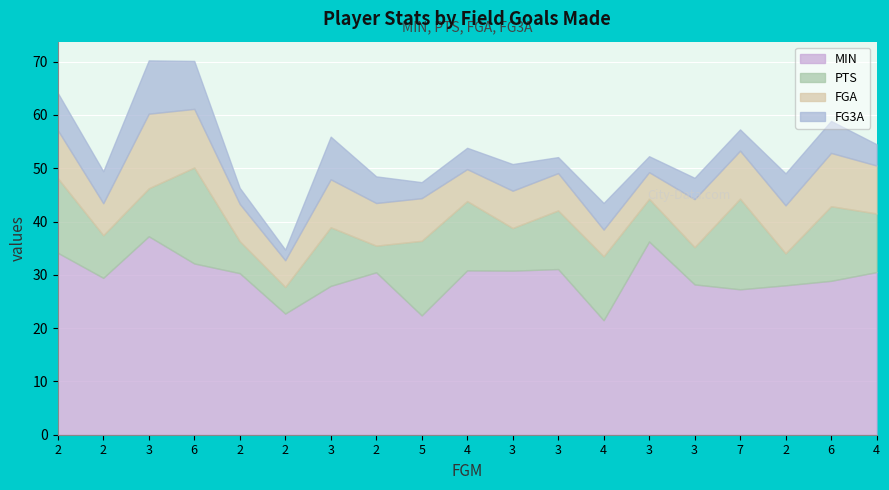

What is the difference between the FGA values at 3 and 3?

2.0